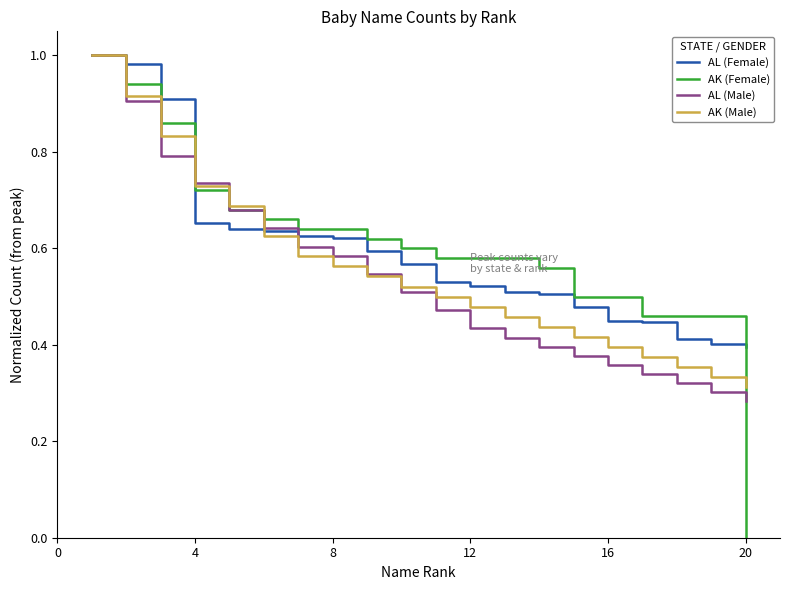

Which series has the largest range (max minus min)?

AK (Female)